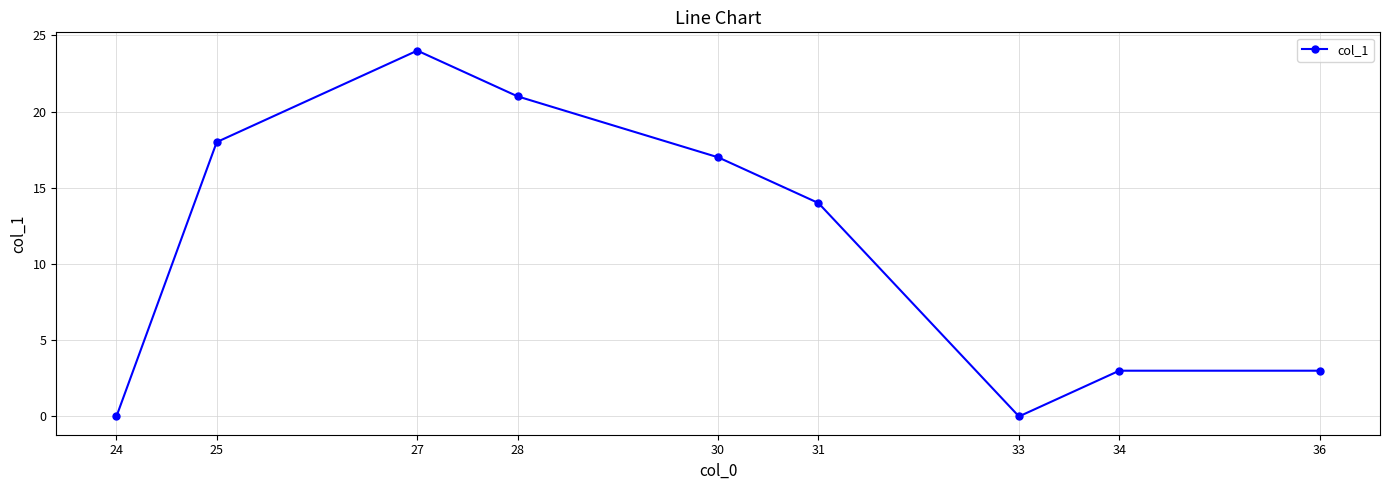

What is the greatest value displayed?

24